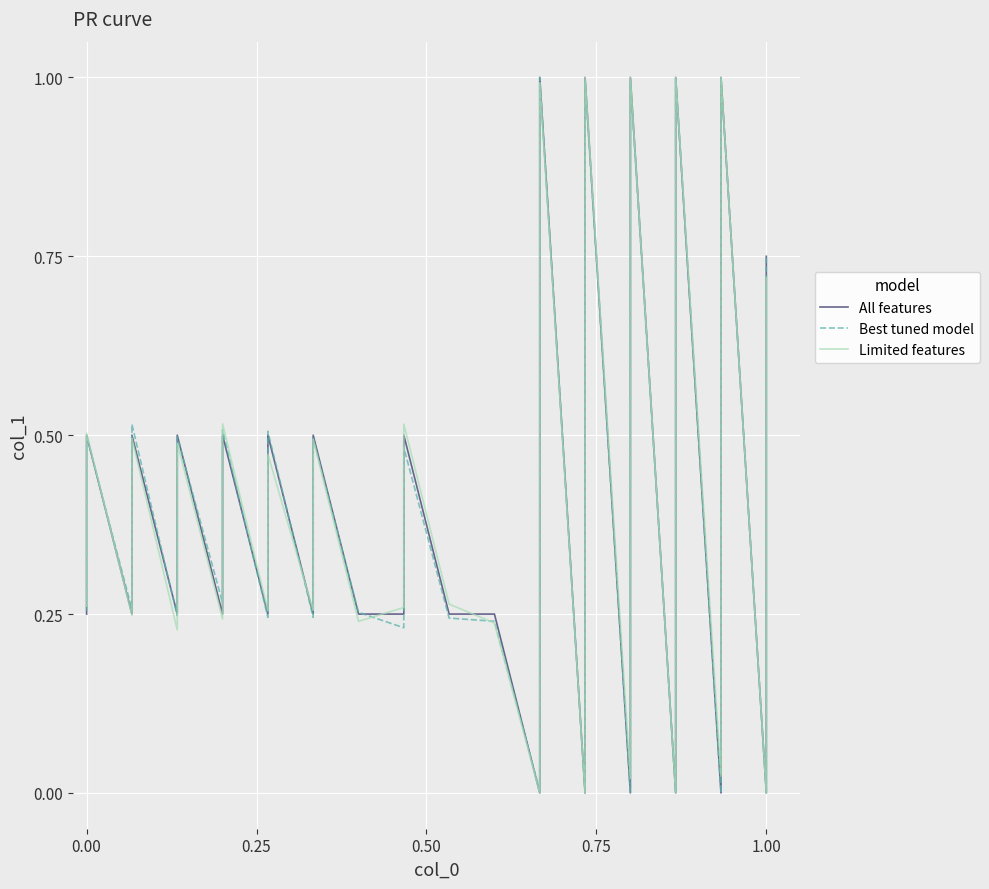

Does the chart display data point markers on the line(s)?

No